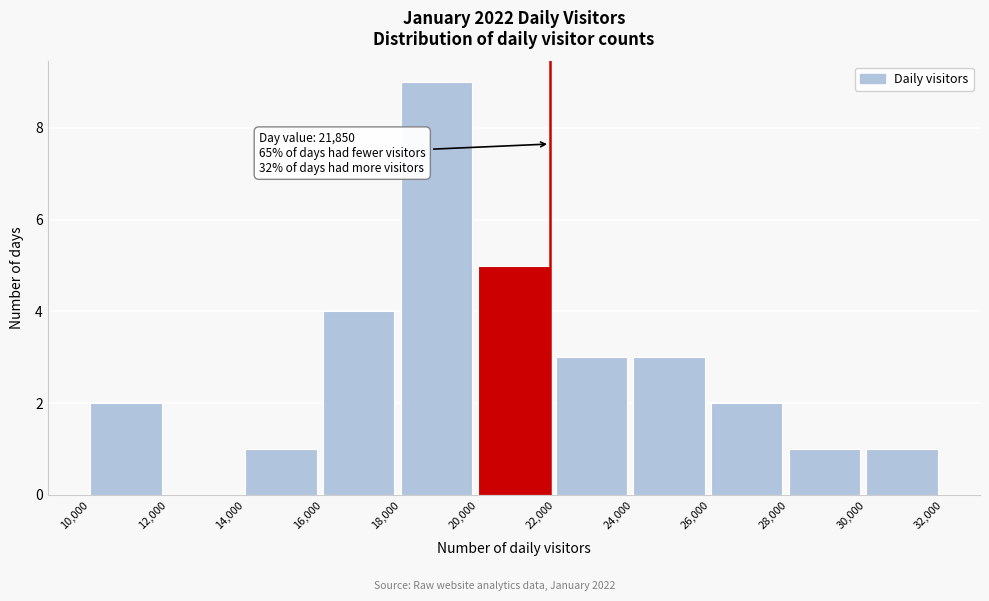

Which range on the x-axis has the tallest bar?

18,000 to 20,000